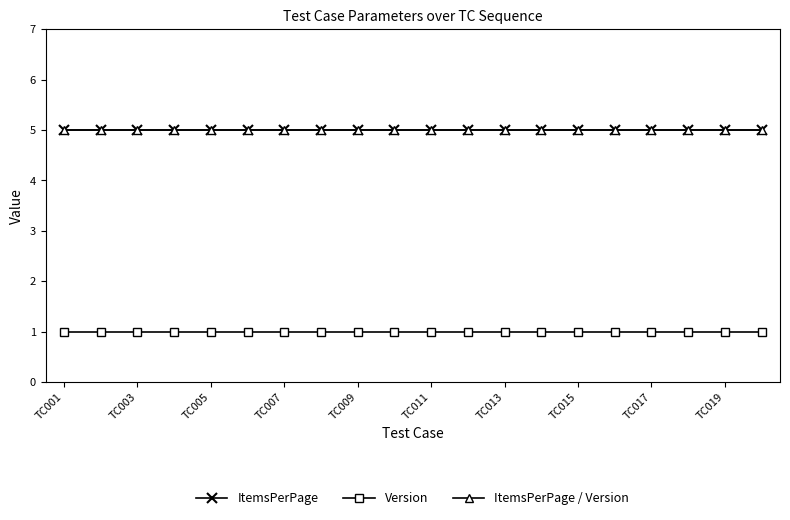

Reading right to left, list all the values displayed in this chart.

ItemsPerPage: 5	5	5	5	5	5	5	5	5	5	5	5	5	5	5	5	5	5	5	5
Version: 1	1	1	1	1	1	1	1	1	1	1	1	1	1	1	1	1	1	1	1
ItemsPerPage / Version: 5	5	5	5	5	5	5	5	5	5	5	5	5	5	5	5	5	5	5	5